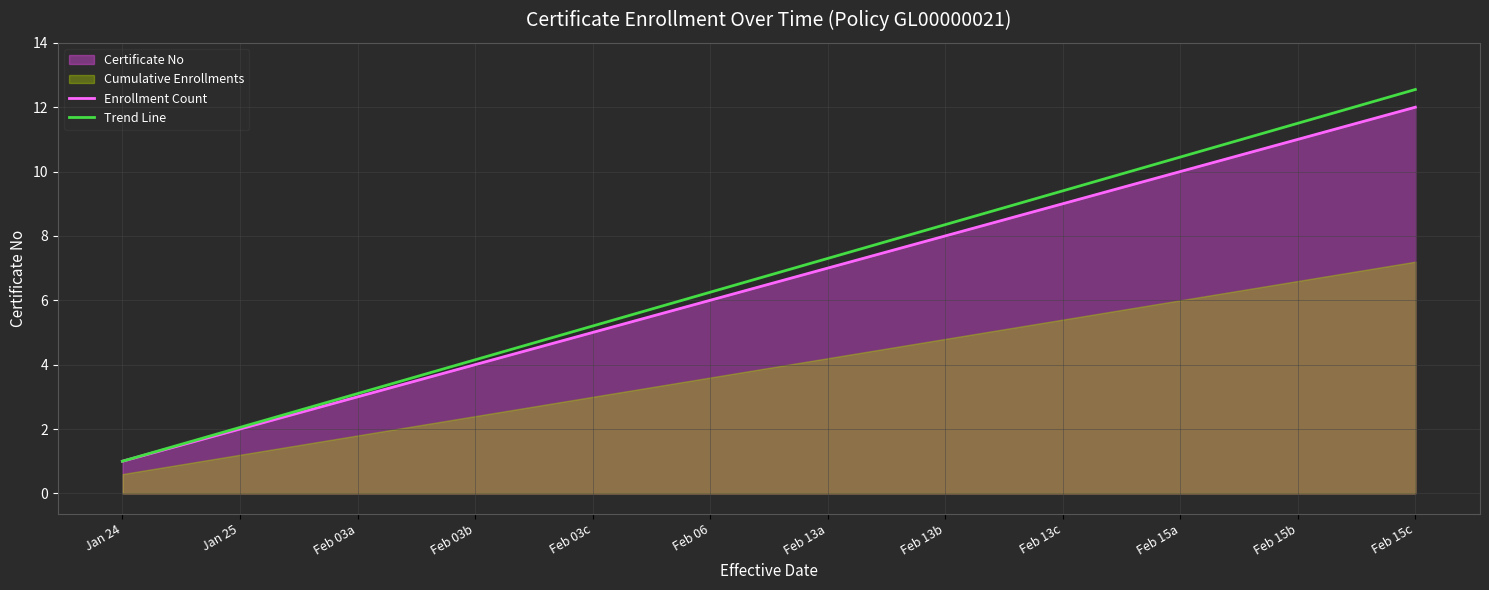

Reading right to left, what are all the values shown in this chart?

Enrollment Count: Feb 15c=12.0	Feb 15b=11.0	Feb 15a=10.0	Feb 13c=9.0	Feb 13b=8.0	Feb 13a=7.0	Feb 06=6.0	Feb 03c=5.0	Feb 03b=4.0	Feb 03a=3.0	Jan 25=2.0	Jan 24=1.0
Trend Line: Feb 15c=12.6	Feb 15b=11.5	Feb 15a=10.5	Feb 13c=9.4	Feb 13b=8.4	Feb 13a=7.3	Feb 06=6.2	Feb 03c=5.2	Feb 03b=4.2	Feb 03a=3.1	Jan 25=2.0	Jan 24=1.0